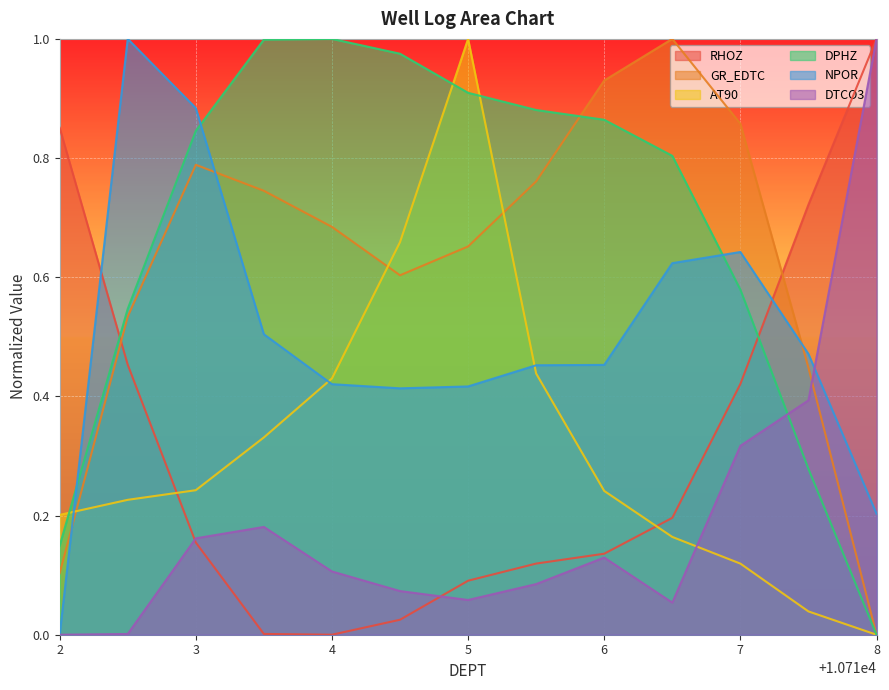

The AT90 series shows 0.0 at 10717.5. True or false?

True